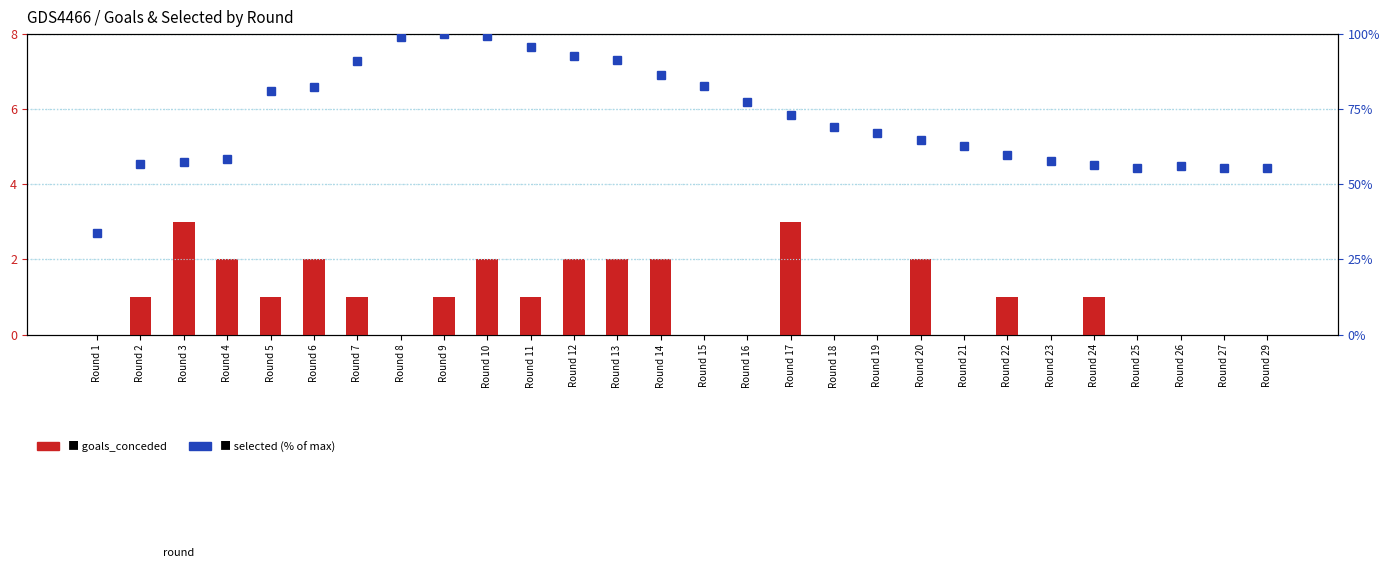

Reading left to right, transcribe all the data shown in this chart.

goals_conceded: Round 1=0.0	Round 2=1.0	Round 3=3.0	Round 4=2.0	Round 5=1.0	Round 6=2.0	Round 7=1.0	Round 8=0.0	Round 9=1.0	Round 10=2.0	Round 11=1.0	Round 12=2.0	Round 13=2.0	Round 14=2.0	Round 15=0.0	Round 16=0.0	Round 17=3.0	Round 18=0.0	Round 19=0.0	Round 20=2.0	Round 21=0.0	Round 22=1.0	Round 23=0.0	Round 24=1.0	Round 25=0.0	Round 26=0.0	Round 27=0.0	Round 29=0.0
selected (% of max): Round 1=33.9	Round 2=56.9	Round 3=57.3	Round 4=58.4	Round 5=81.1	Round 6=82.3	Round 7=90.9	Round 8=98.9	Round 9=100.0	Round 10=99.5	Round 11=95.8	Round 12=92.8	Round 13=91.5	Round 14=86.5	Round 15=82.7	Round 16=77.4	Round 17=73.2	Round 18=69.2	Round 19=67.2	Round 20=64.9	Round 21=62.6	Round 22=59.6	Round 23=57.7	Round 24=56.3	Round 25=55.5	Round 26=56.1	Round 27=55.4	Round 29=55.4